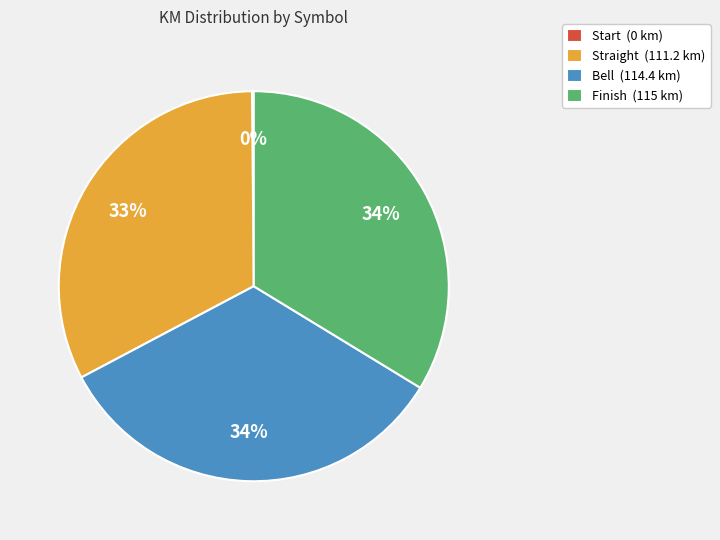

Does any single category account for the majority?

No